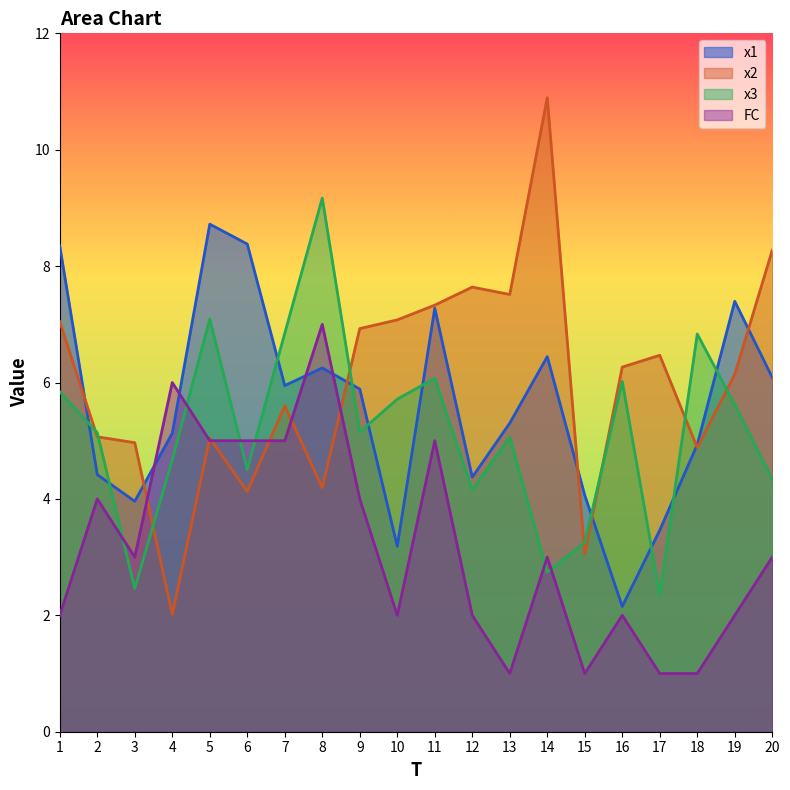

Rank the series at 19 from highest to lowest value.

x1, x2, x3, FC